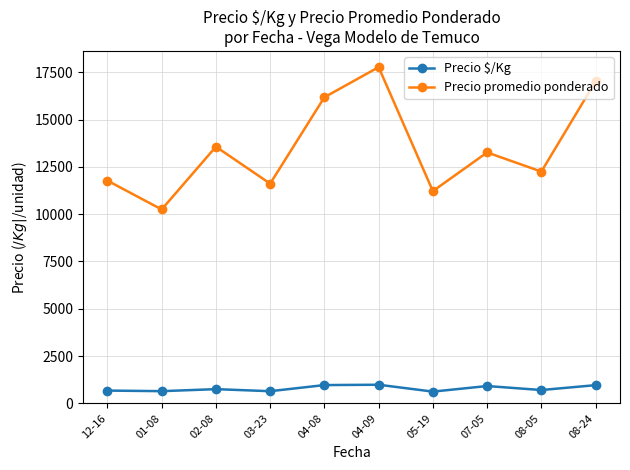

The value of Precio promedio ponderado at 12-16 is 11771.8. True or false?

True